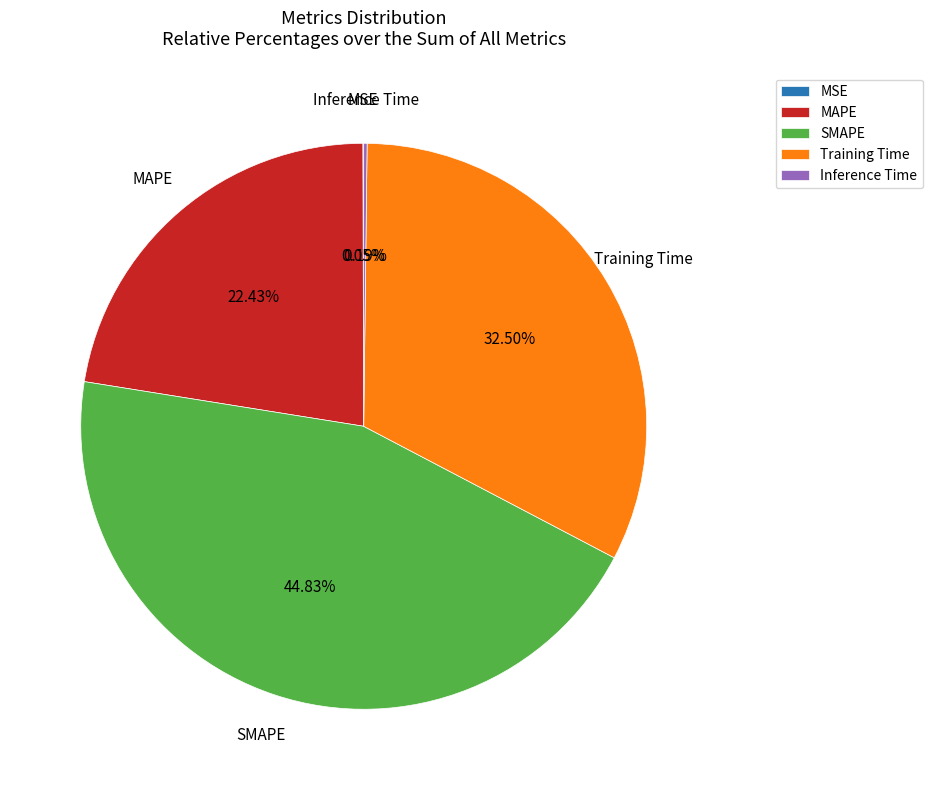

Is there a majority slice in this chart?

No